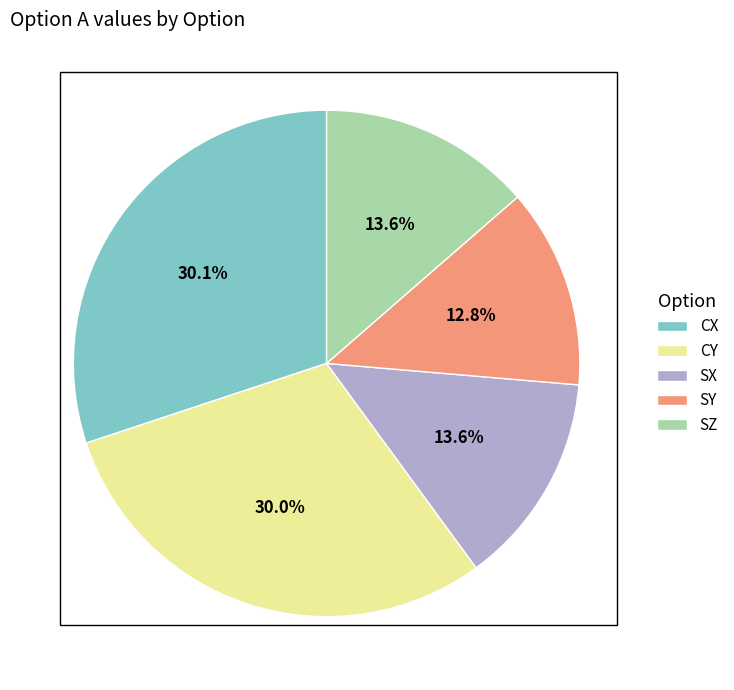

How many segments does this pie chart have?

5